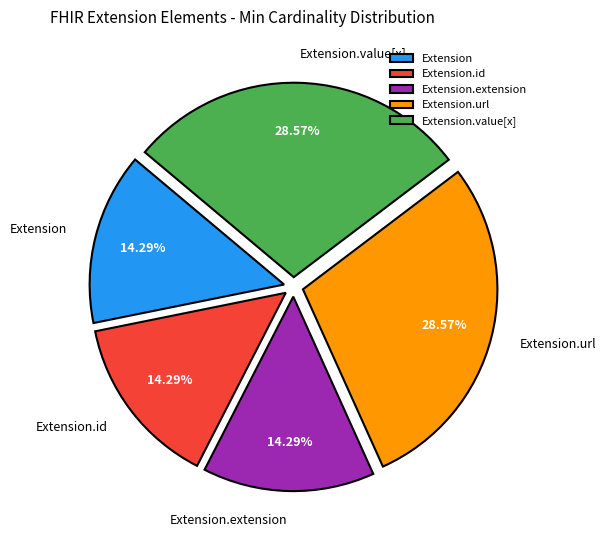

To the nearest percent, what is the average slice percentage?

20%